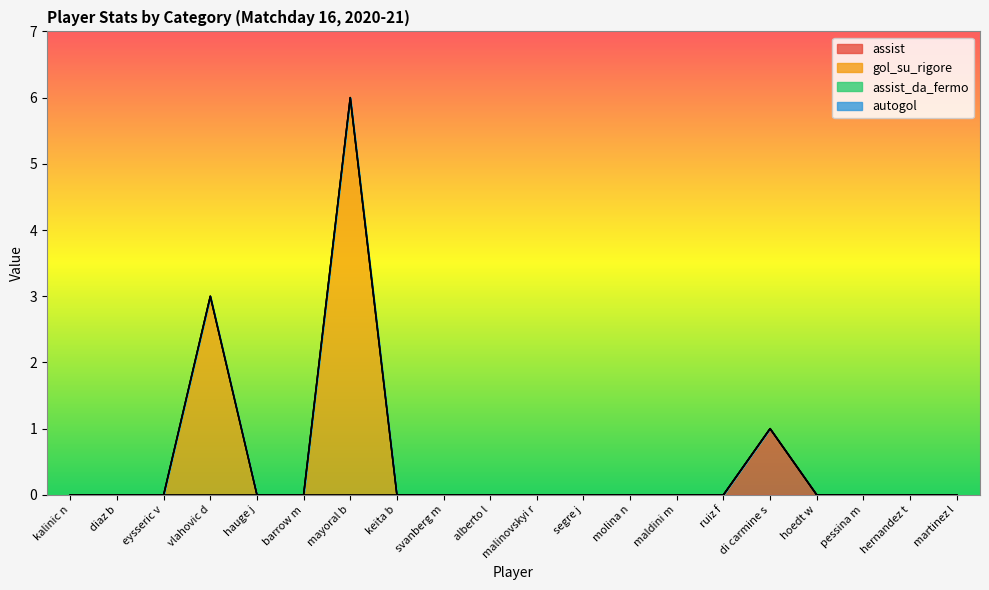

What is the highest value of the assist series?

1